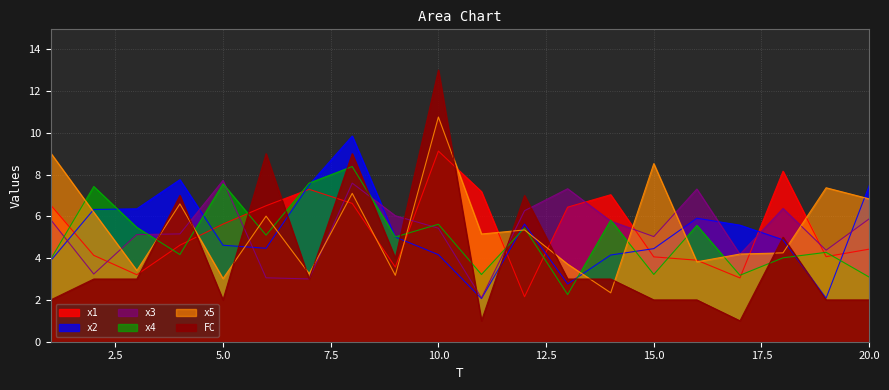

What is the difference between the maximum and minimum values in the x1 series?

7.0